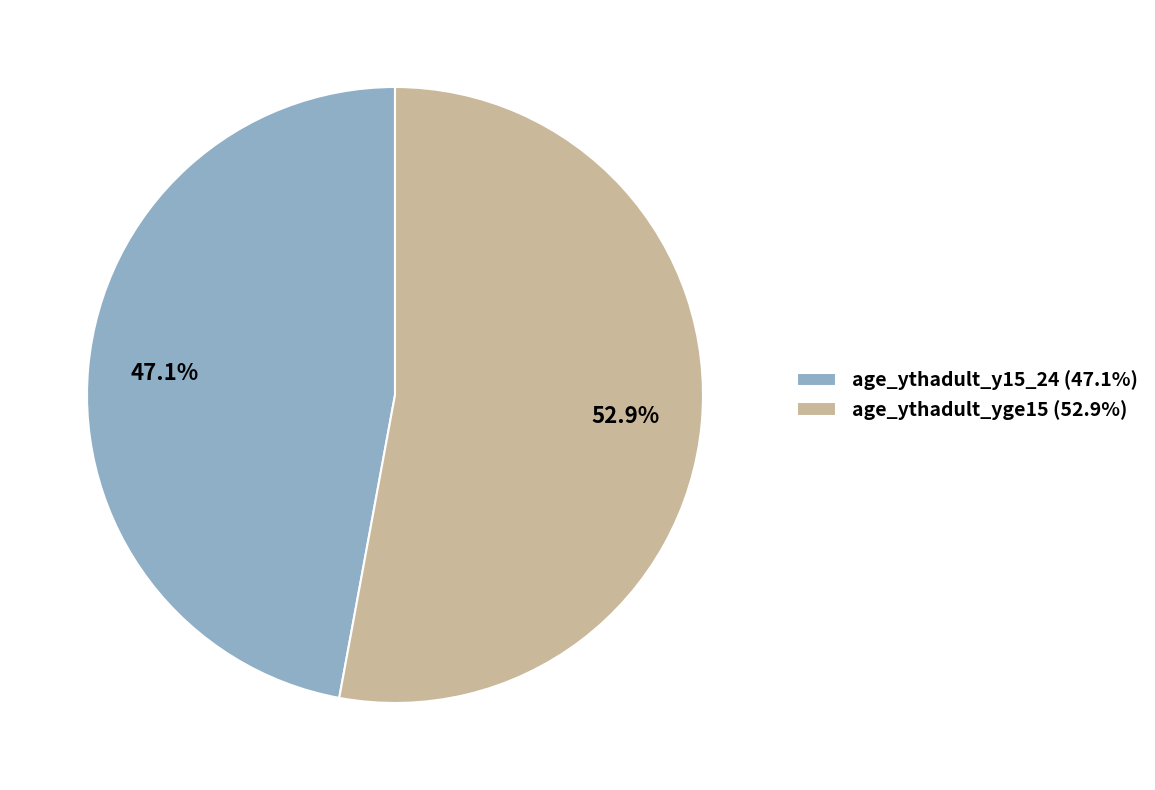

To the nearest percent, what portion does age_ythadult_yge15 represent?

53%